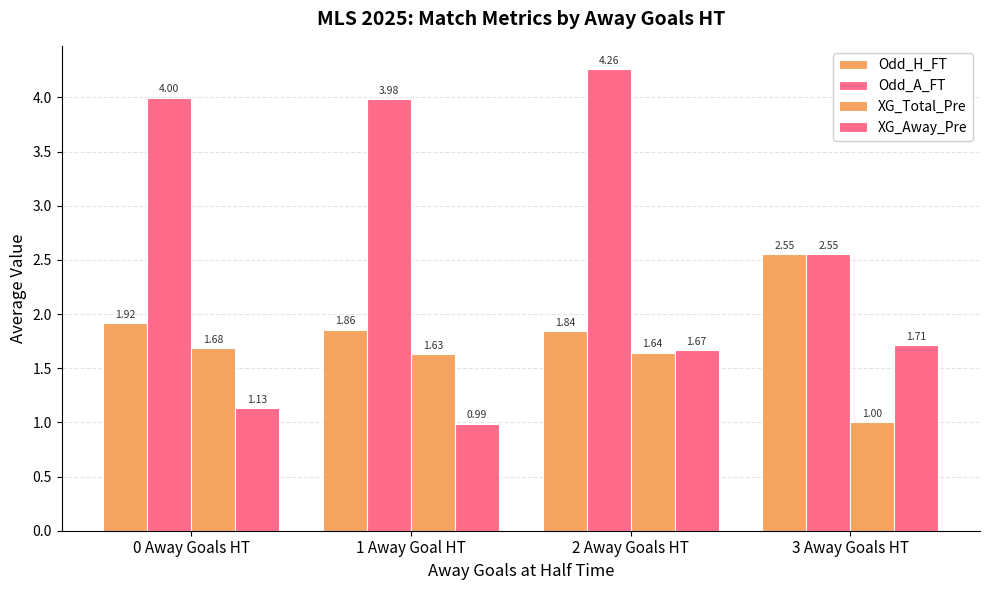

How many series are shown in this chart?

4